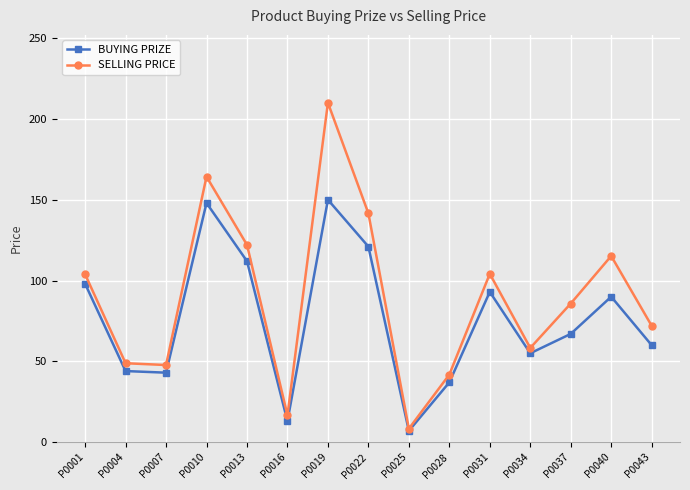

What is the approximate value of SELLING PRICE at P0010?

164.3